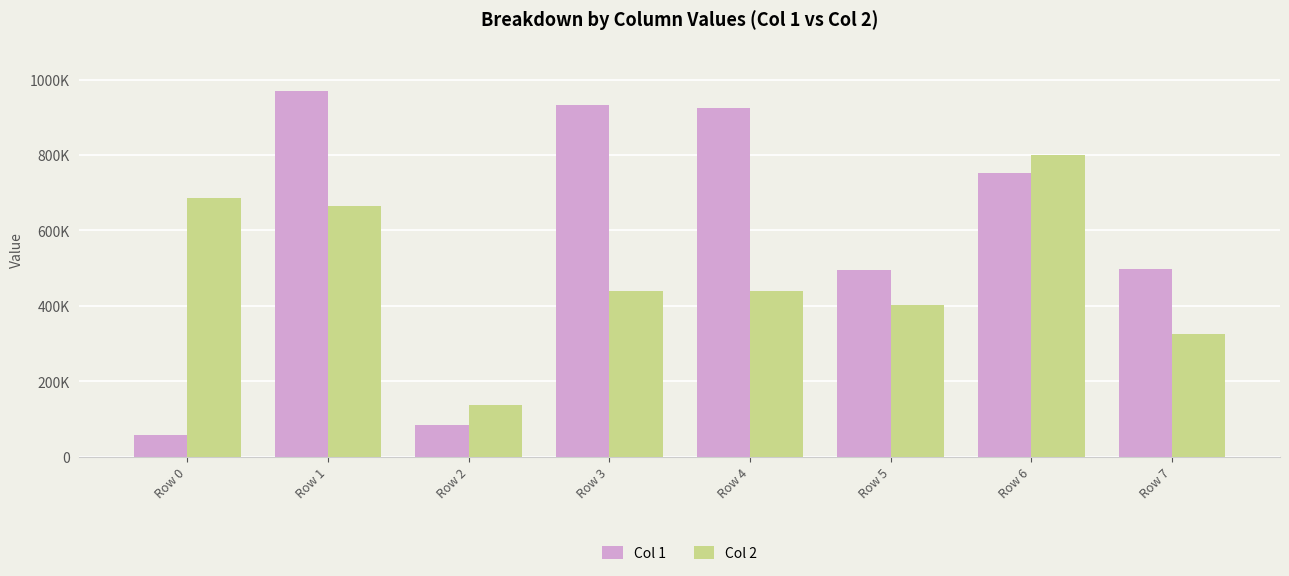

Which series changed the most between Row 2 and Row 4?

Col 1